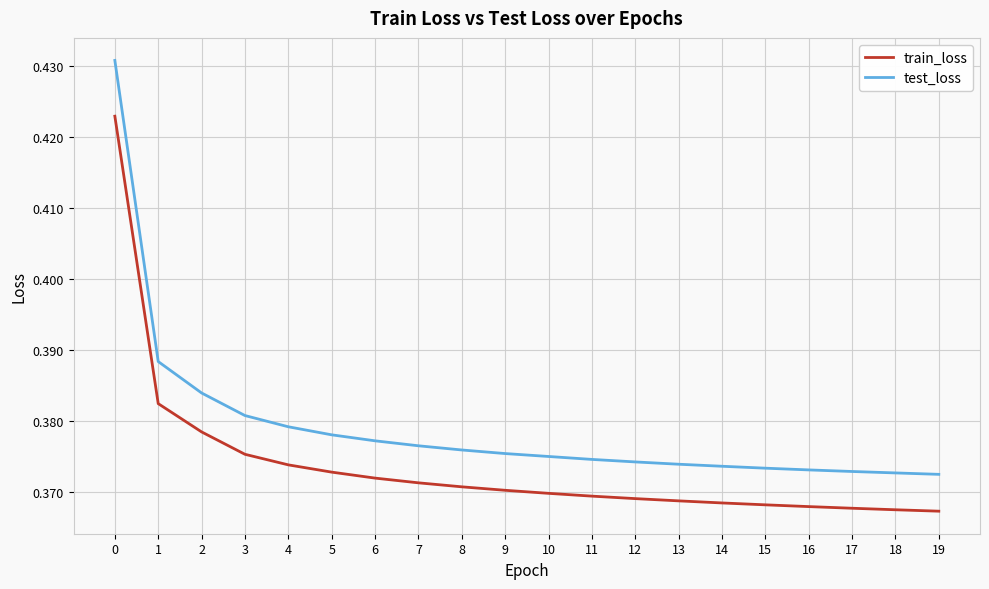

True or false: test_loss and train_loss intersect in this chart.

False